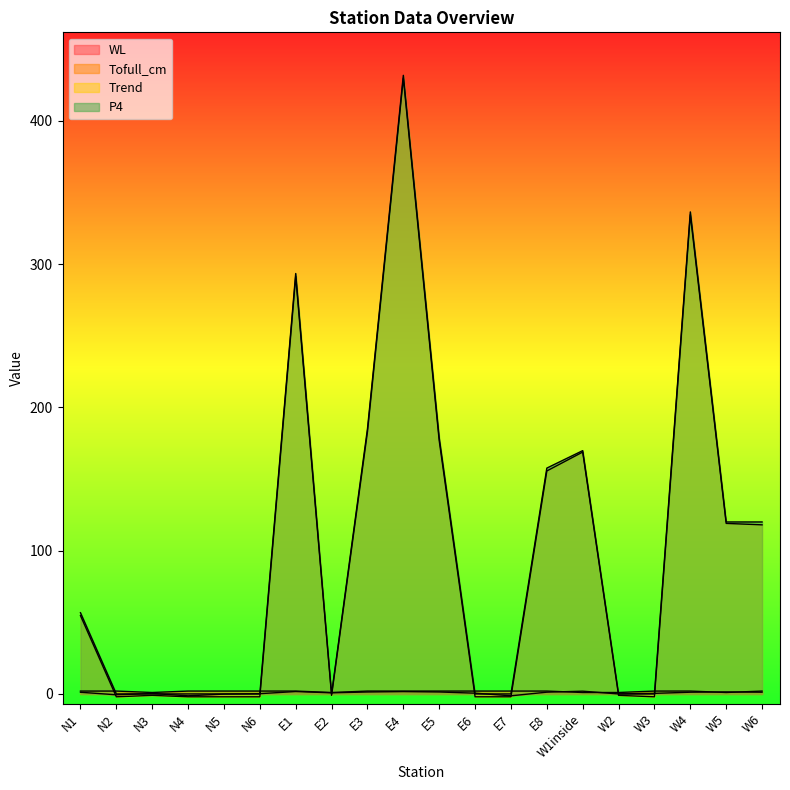

Between N5 and W2, which series saw the biggest shift?

Tofull_cm